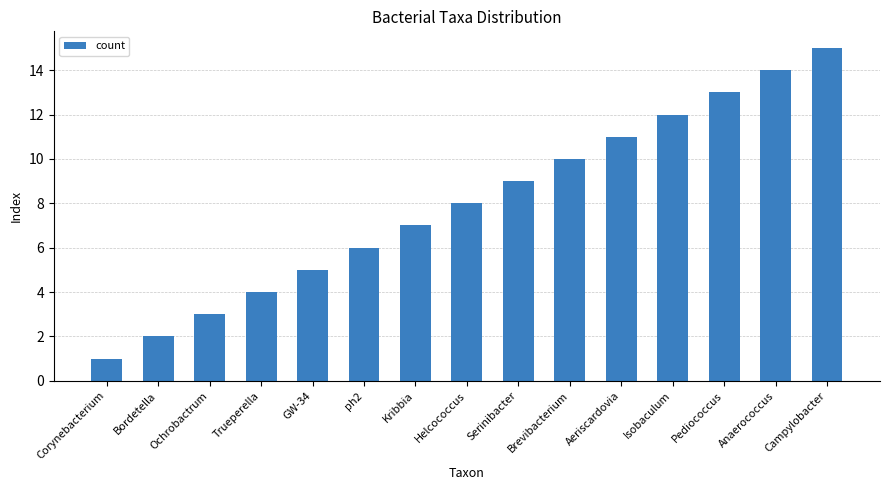

True or false: the data shows 8 at Helcococcus.

True